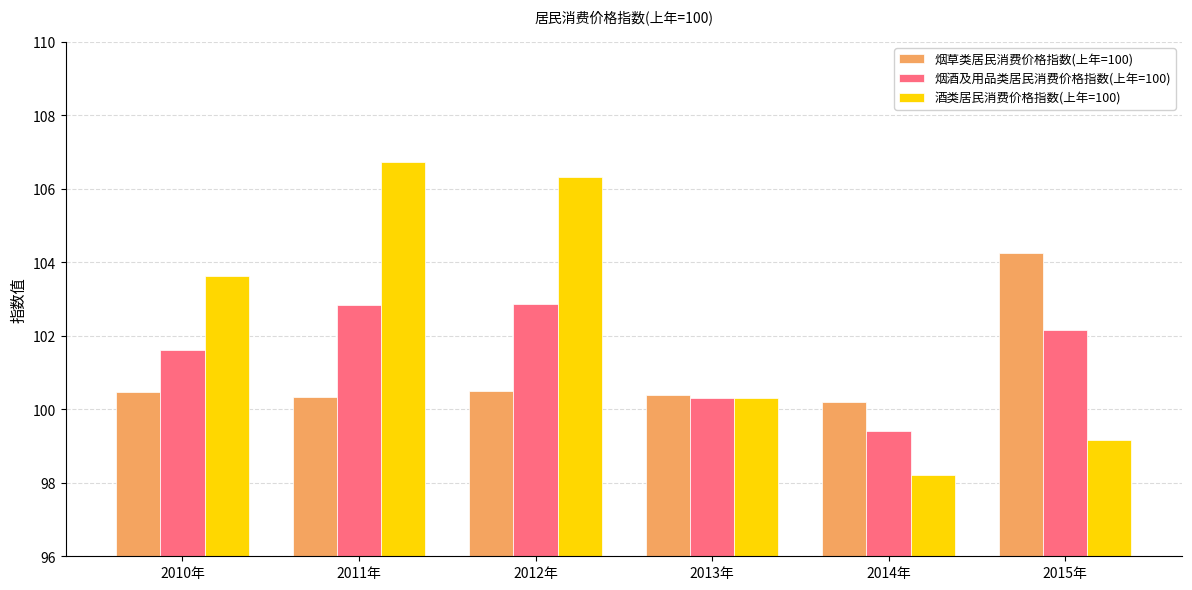

At how many categories does at least one series exceed 101?

4